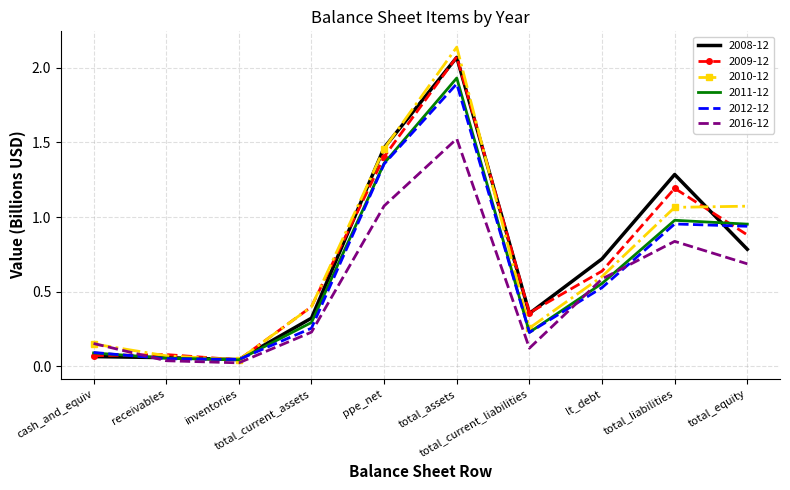

What are all the series names shown in the legend?

2008-12, 2009-12, 2010-12, 2011-12, 2012-12, 2016-12